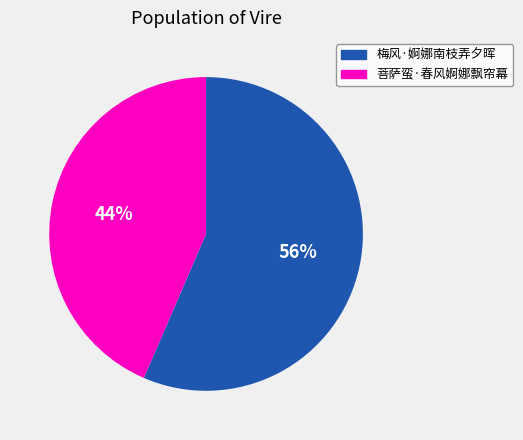

Which slice represents more than half of the pie?

梅风·婀娜南枝弄夕晖